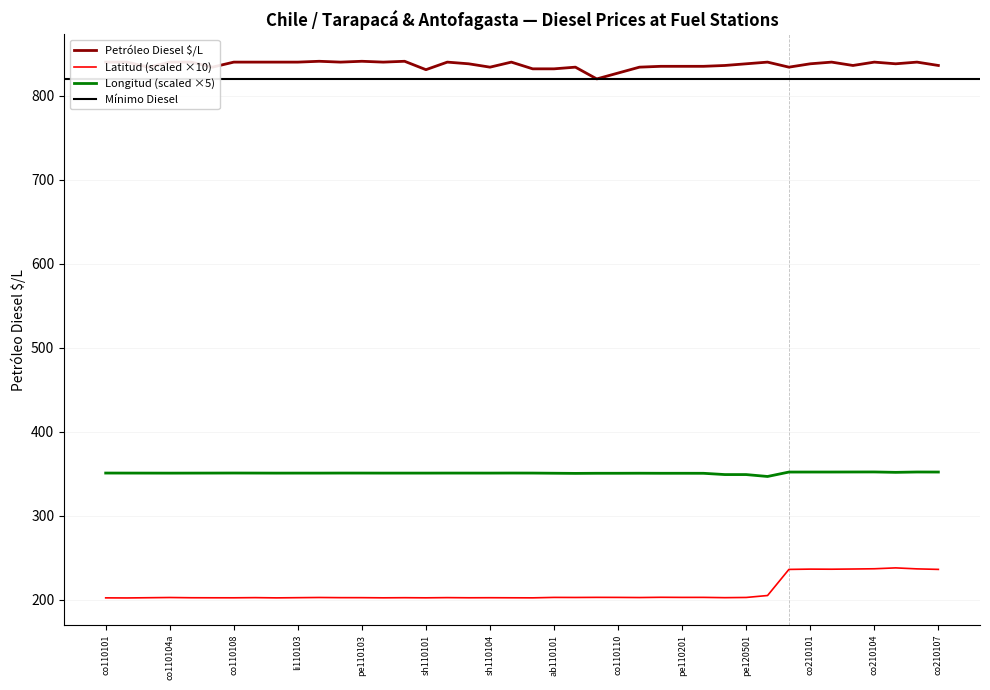

What is the value of the Longitud point at the 15th from the left?

350.7